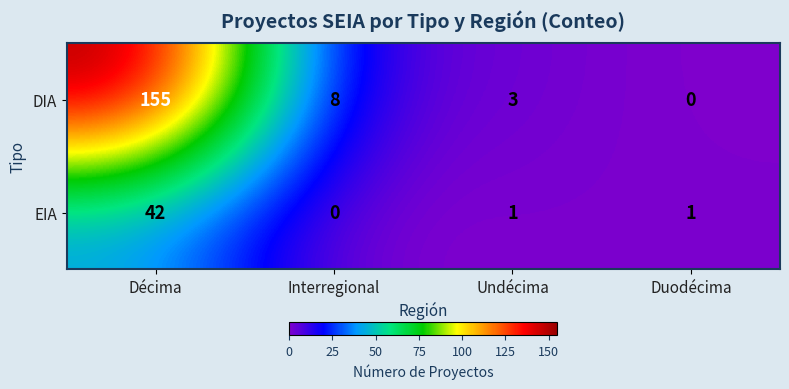

Which series has the largest total across all categories?

DIA